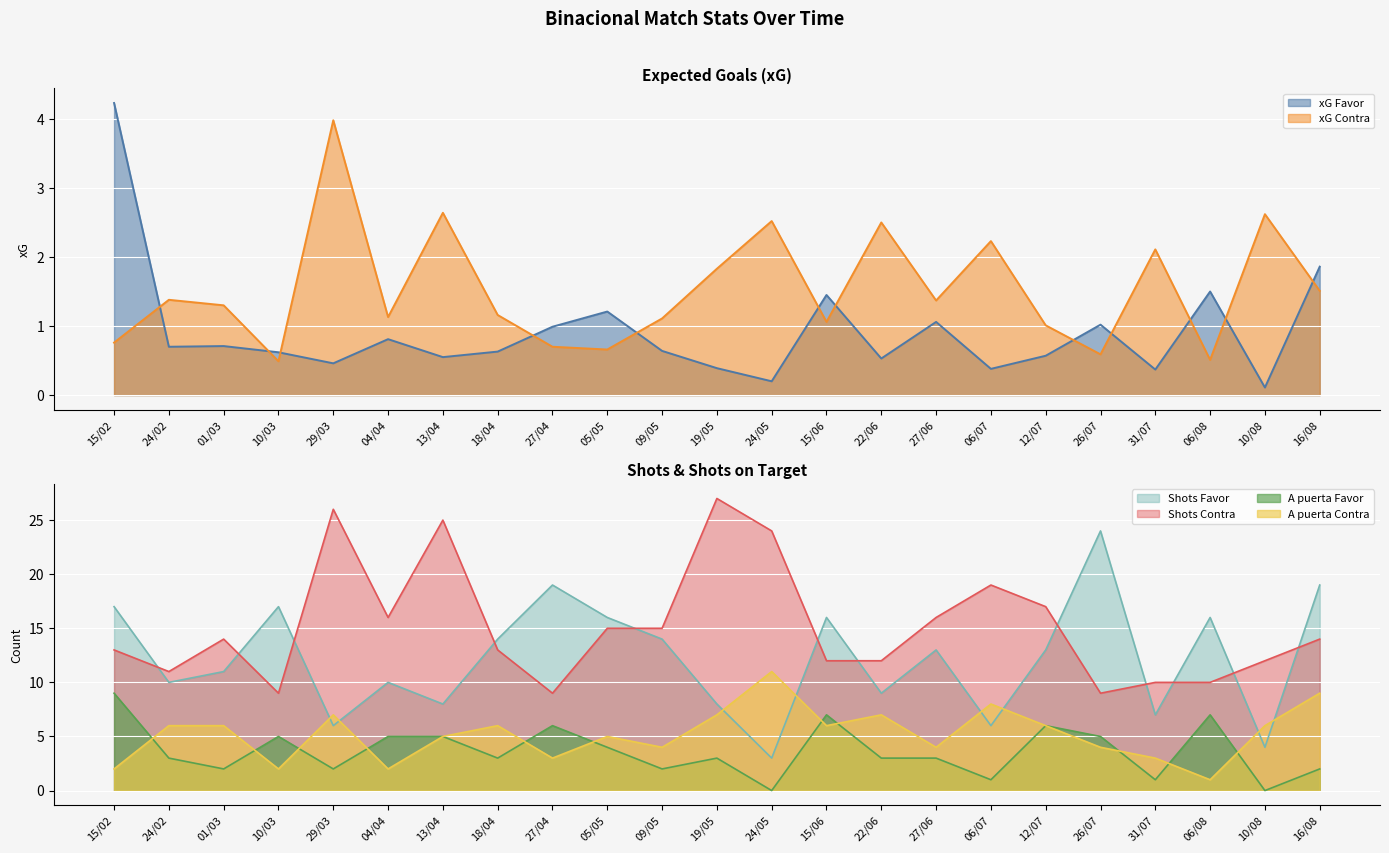

What are all the series names shown in the legend?

xG Favor, xG Contra, Shots Favor, Shots Contra, A puerta Favor, A puerta Contra